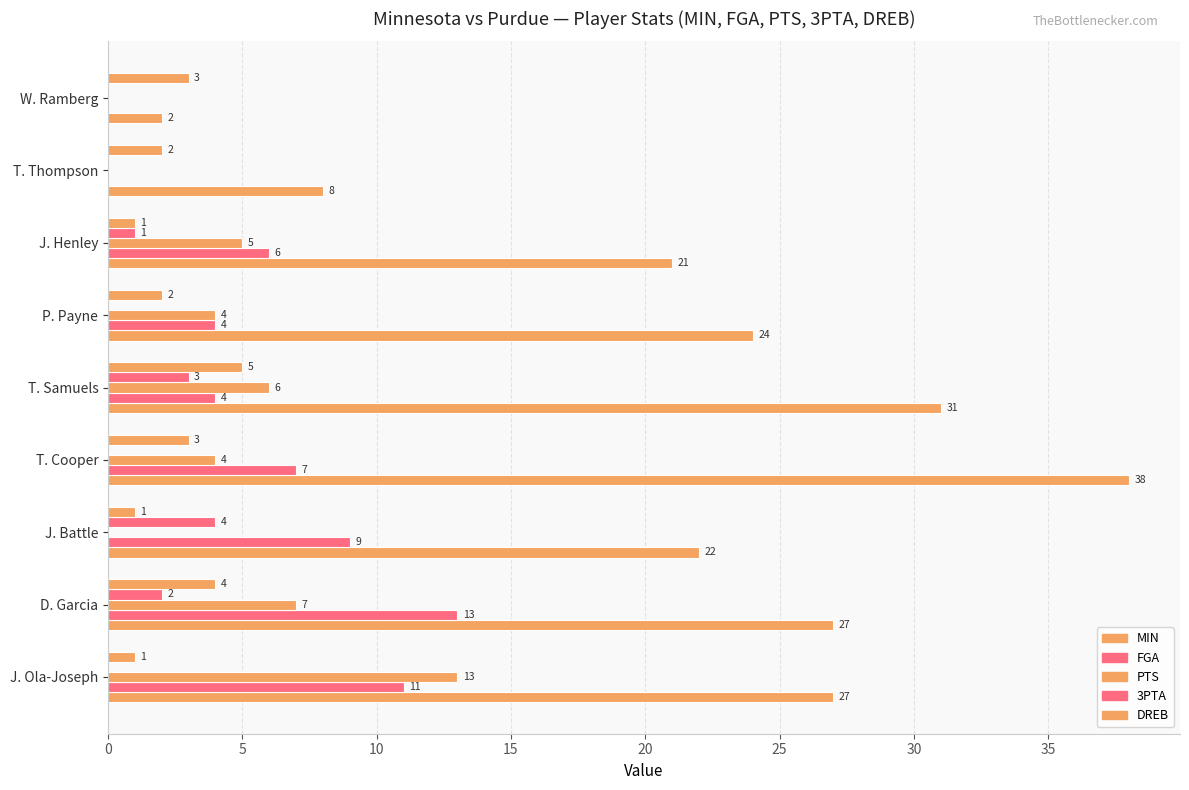

Reading left to right, what are all the values shown in this chart?

MIN: 27	27	22	38	31	24	21	8	2
FGA: 11	13	9	7	4	4	6	0	0
PTS: 13	7	0	4	6	4	5	0	0
3PTA: 0	2	4	0	3	0	1	0	0
DREB: 1	4	1	3	5	2	1	2	3